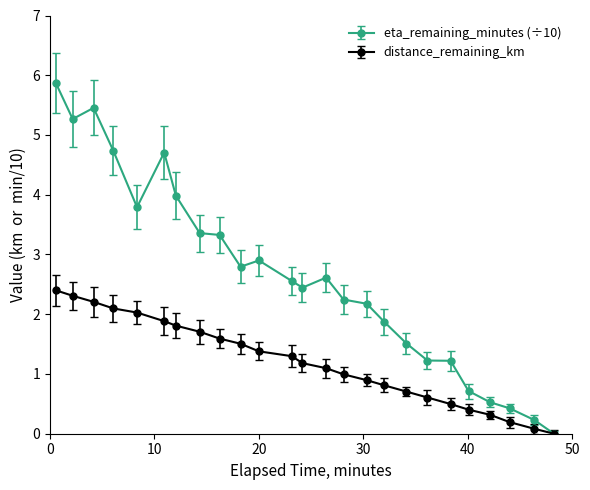

What is the difference between the second highest and second lowest values in the distance_remaining_km series?

2.2